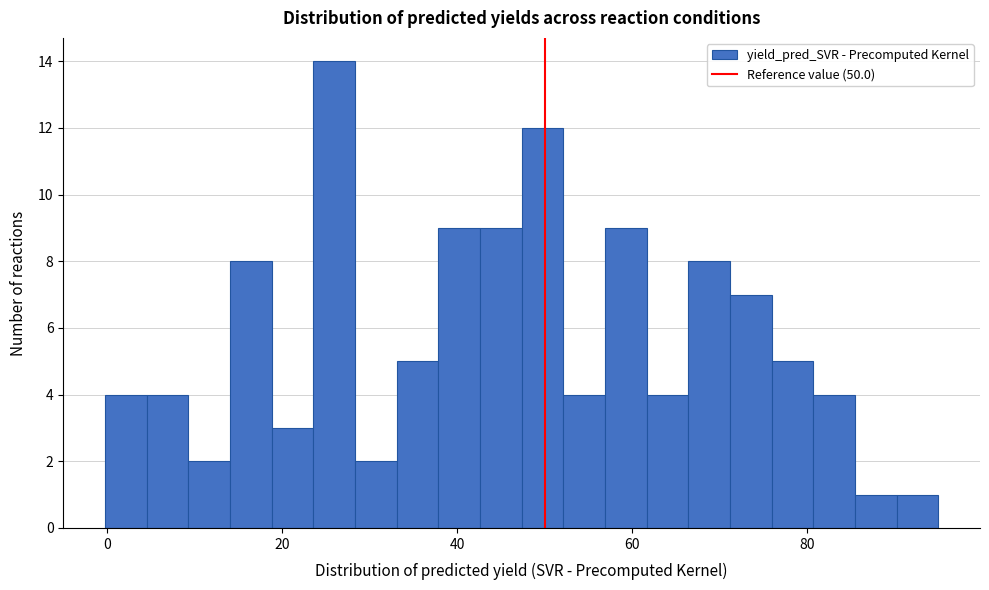

Read against the x-axis, roughly where is the centre of the tallest bar?

26